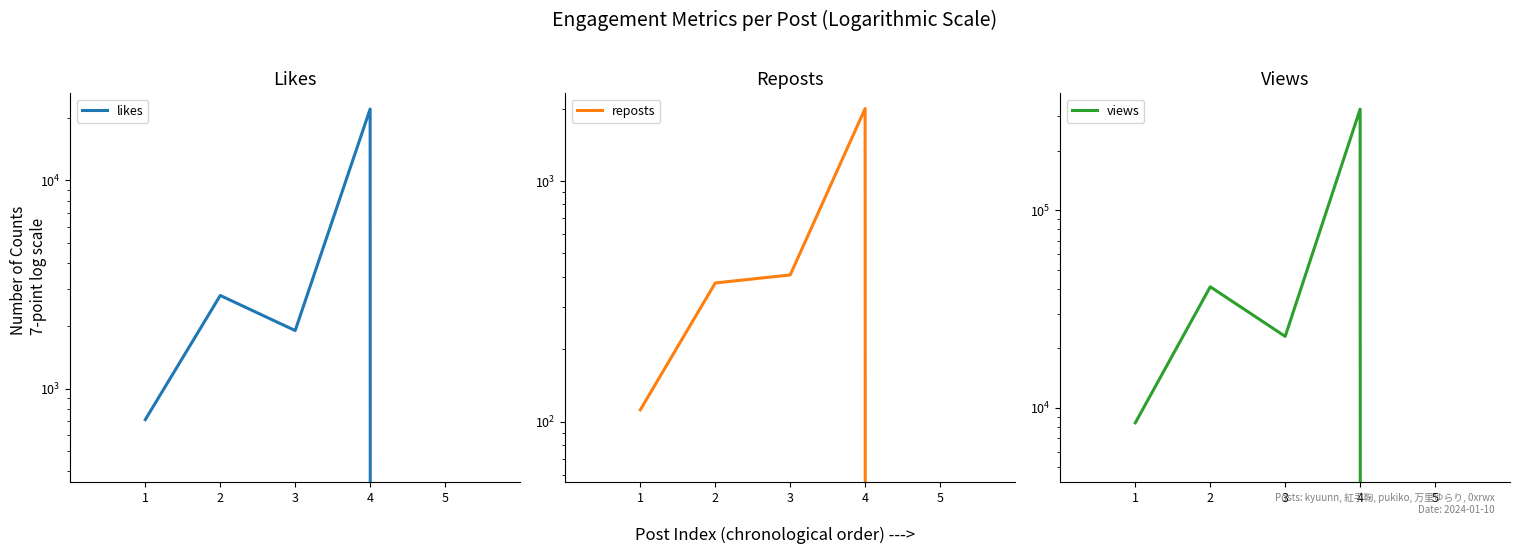

Reading right to left, list all the values displayed in this chart.

likes: 0	22000	1900	2800	710
reposts: 0	2000	407	377	112
views: 0	325000	23000	41000	8400